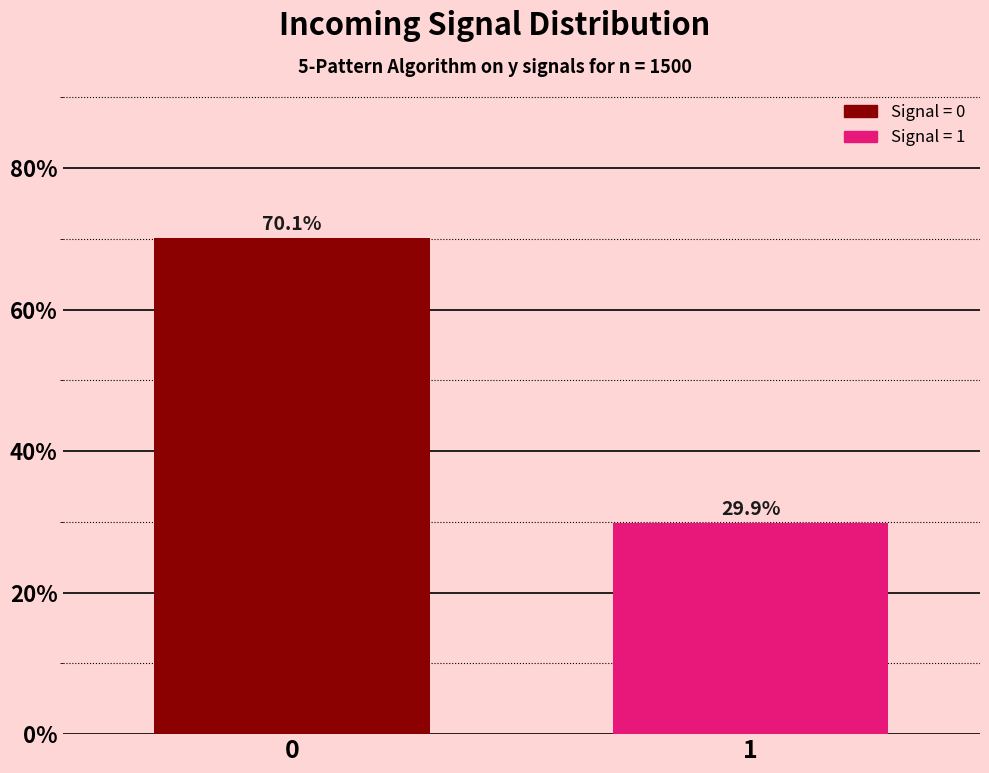

Reading left to right, what are all the values shown in this chart?

70.1	29.9